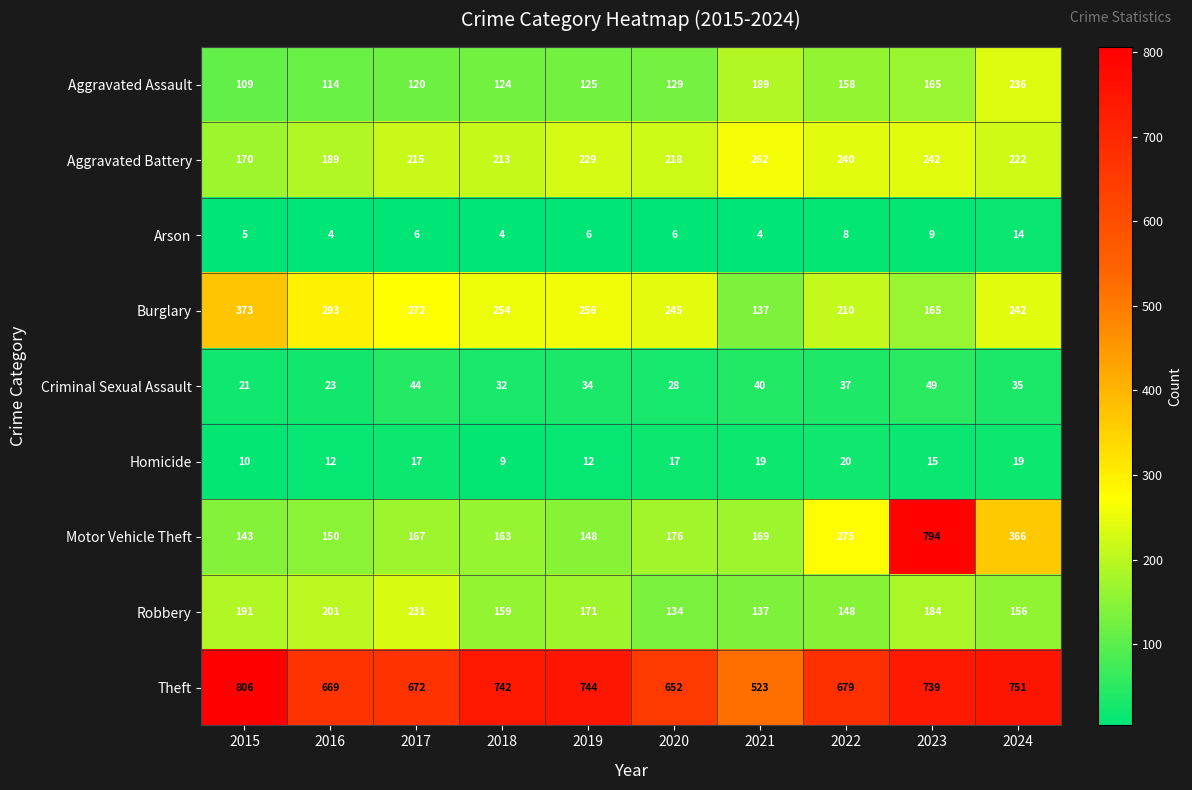

At which category is the sum across all series the highest?

2023